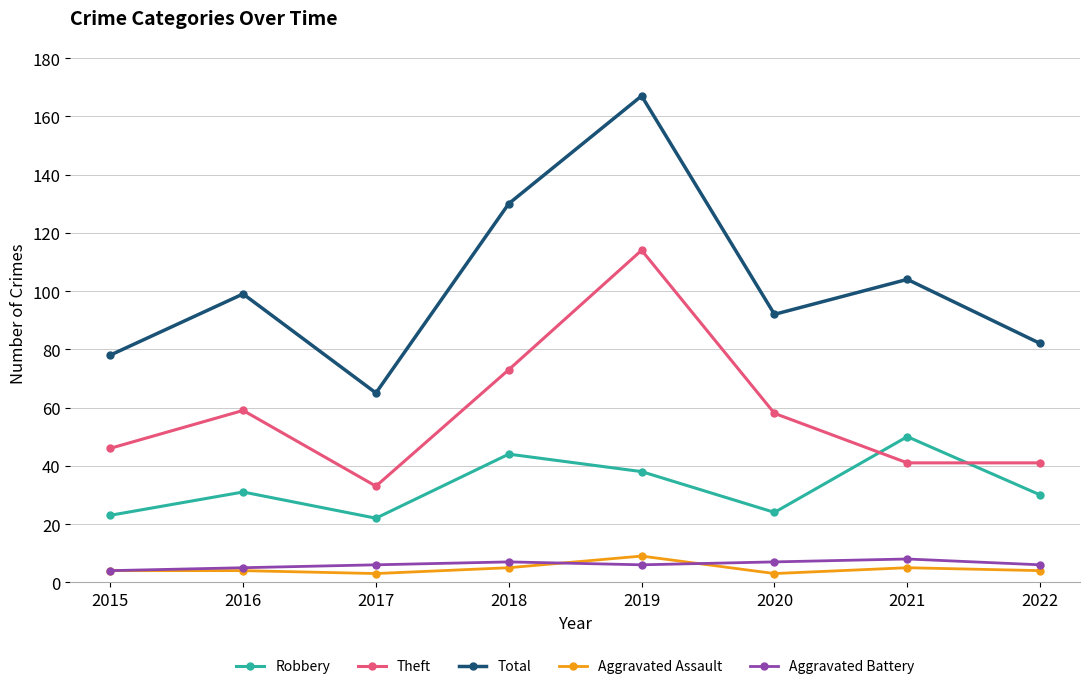

What is the approximate value of Aggravated Battery at 2019?

6